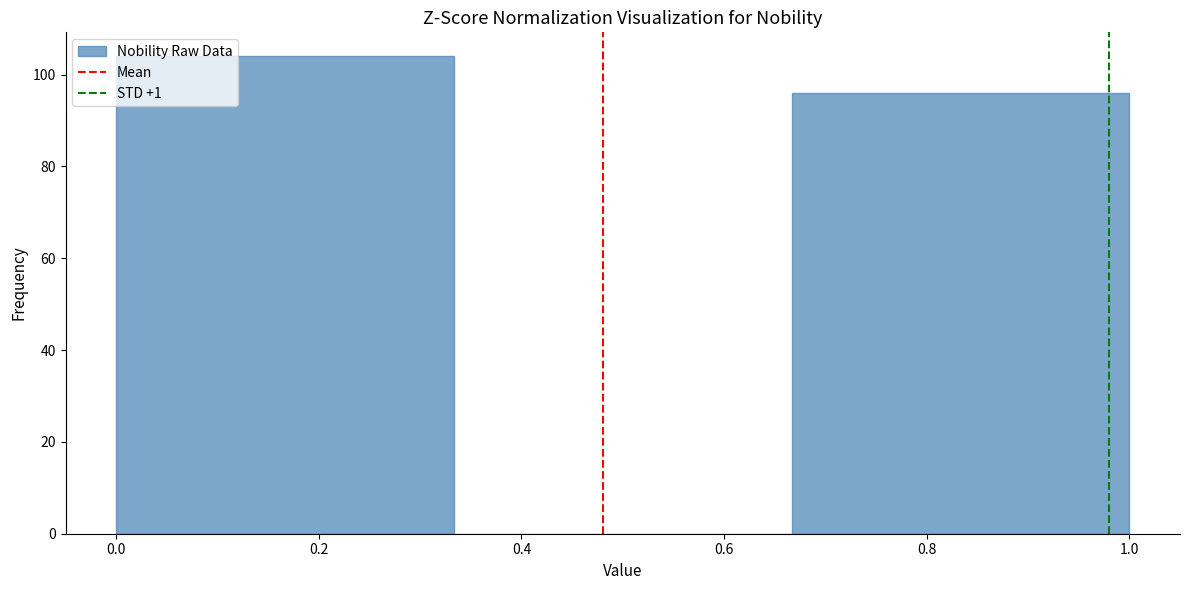

Over which range of the x-axis is the bar tallest?

0.00 to 0.34